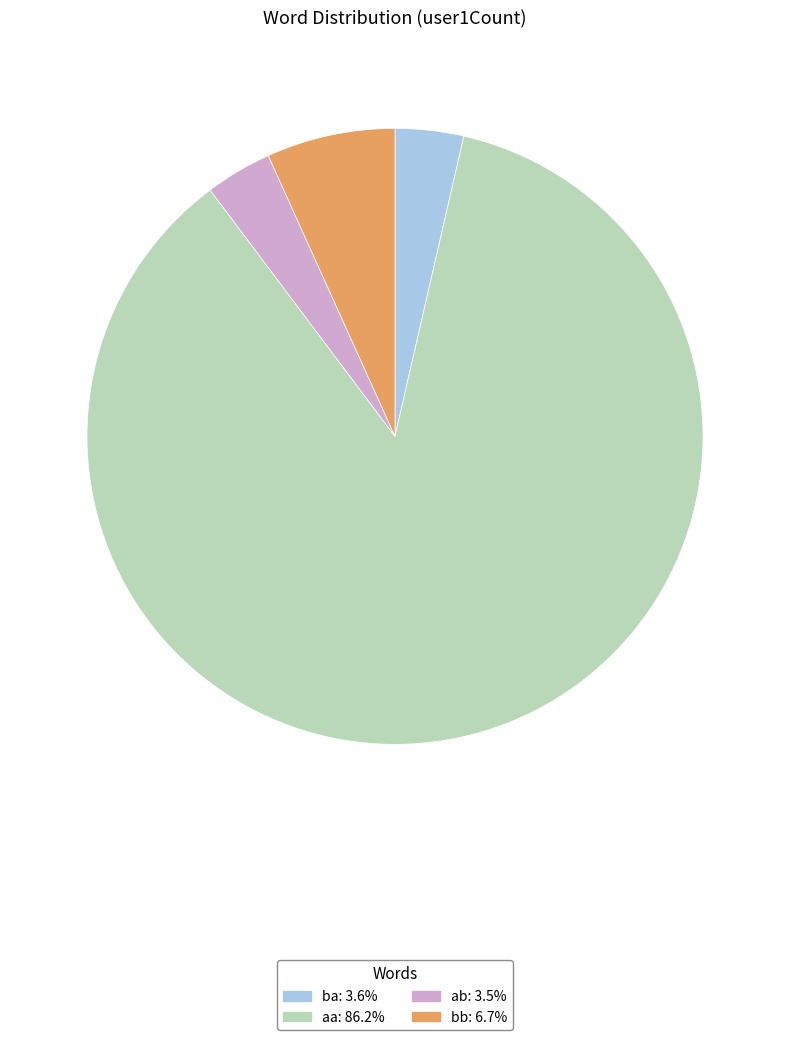

True or false: ab accounts for 10% of the total.

False